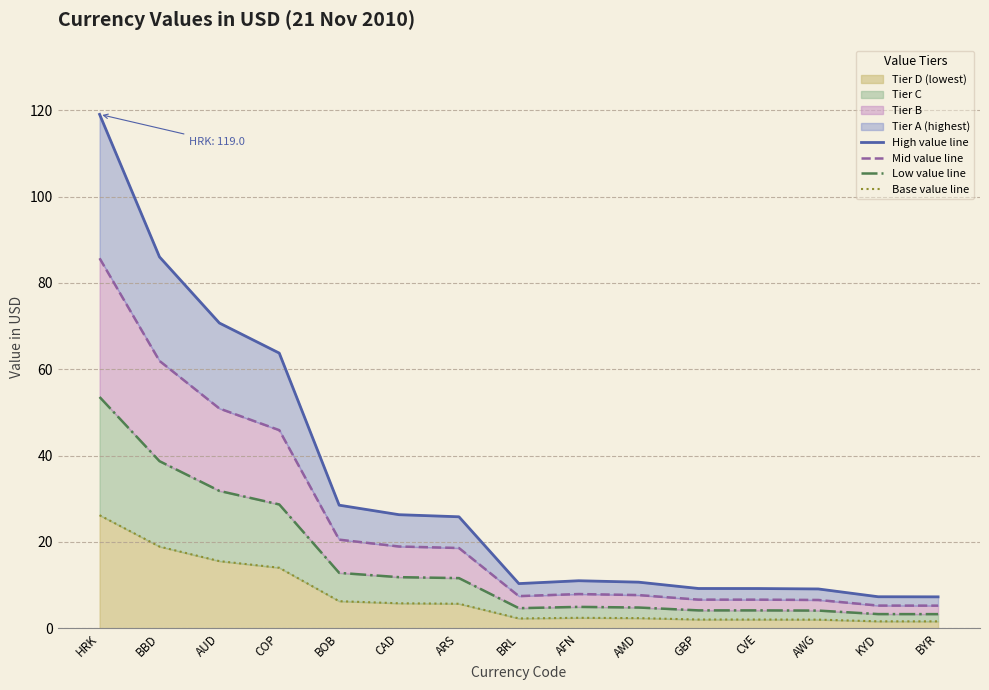

Rank the series by their maximum value, from highest to lowest.

High value line, Mid value line, Low value line, Base value line